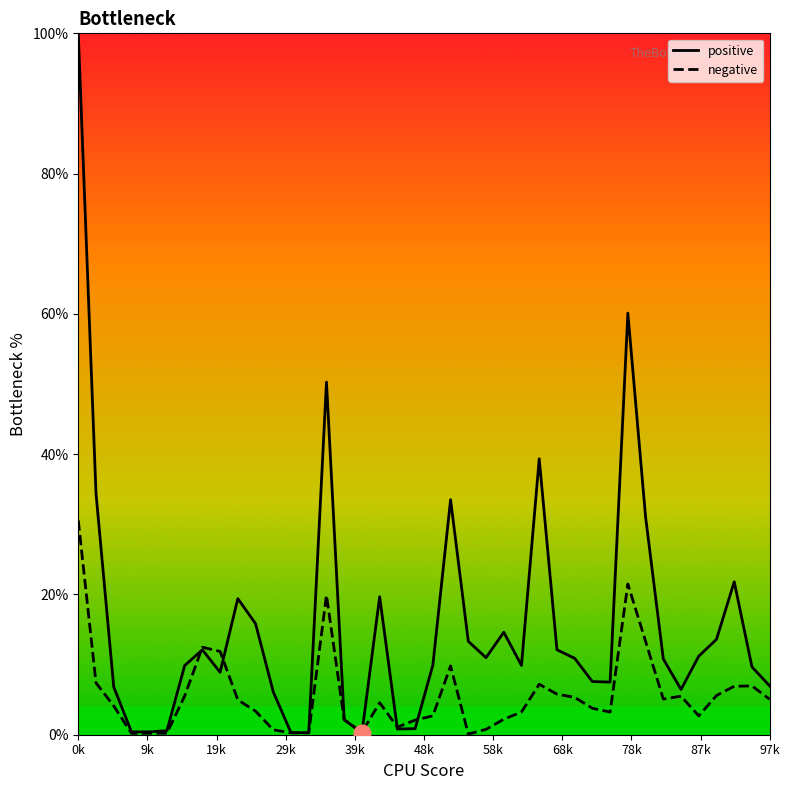

Rank the series at 30 from highest to lowest value.

positive, negative